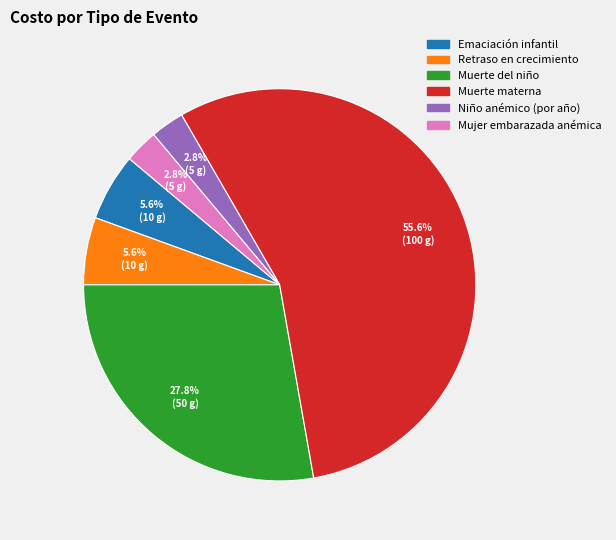

Is there a majority slice in this chart?

Yes